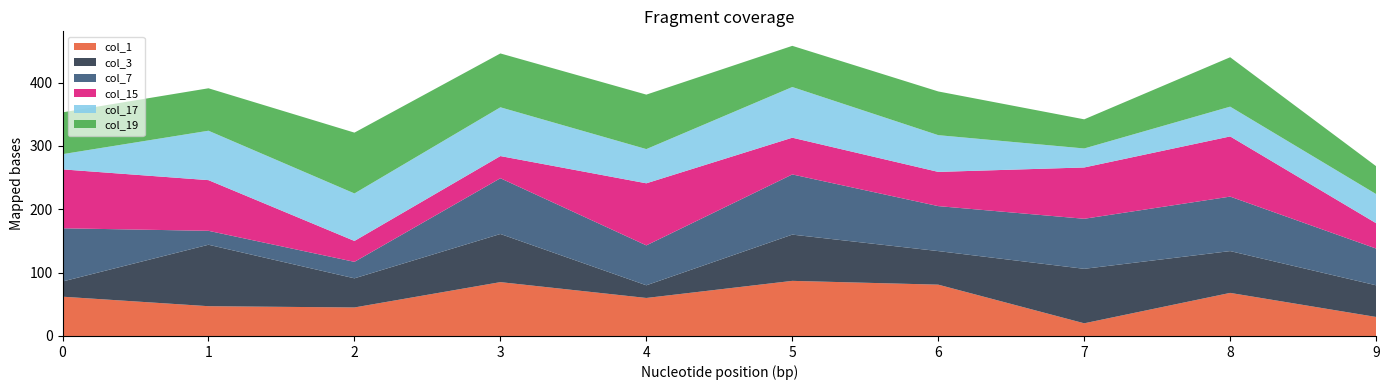

Reading left to right, extract all data points from this chart.

col_1: 62	47	45	85	60	87	81	20	68	30
col_3: 24	97	46	76	20	73	53	86	66	50
col_7: 84	22	26	88	63	95	71	79	86	58
col_15: 93	80	33	35	98	58	54	81	95	40
col_17: 24	78	75	77	54	80	58	30	47	46
col_19: 66	67	96	85	86	65	69	46	78	44